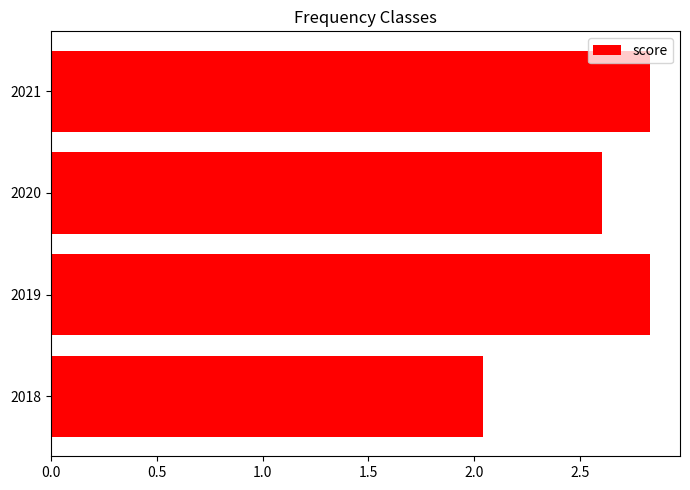

Which label corresponds to the smallest value in the chart?

2018